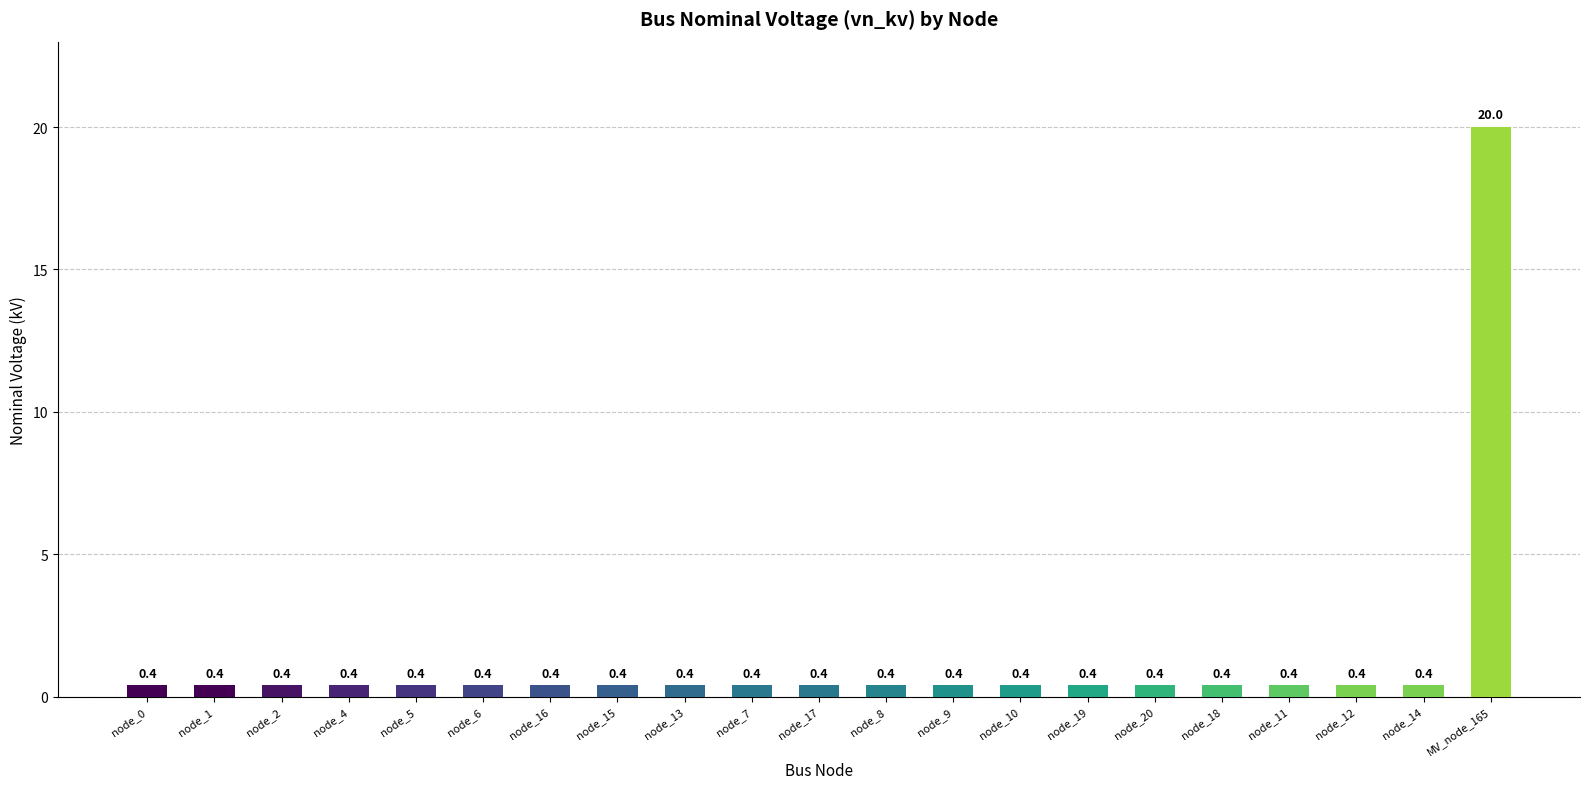

What is the sum of the values at node_9 and MV_node_165?

20.4